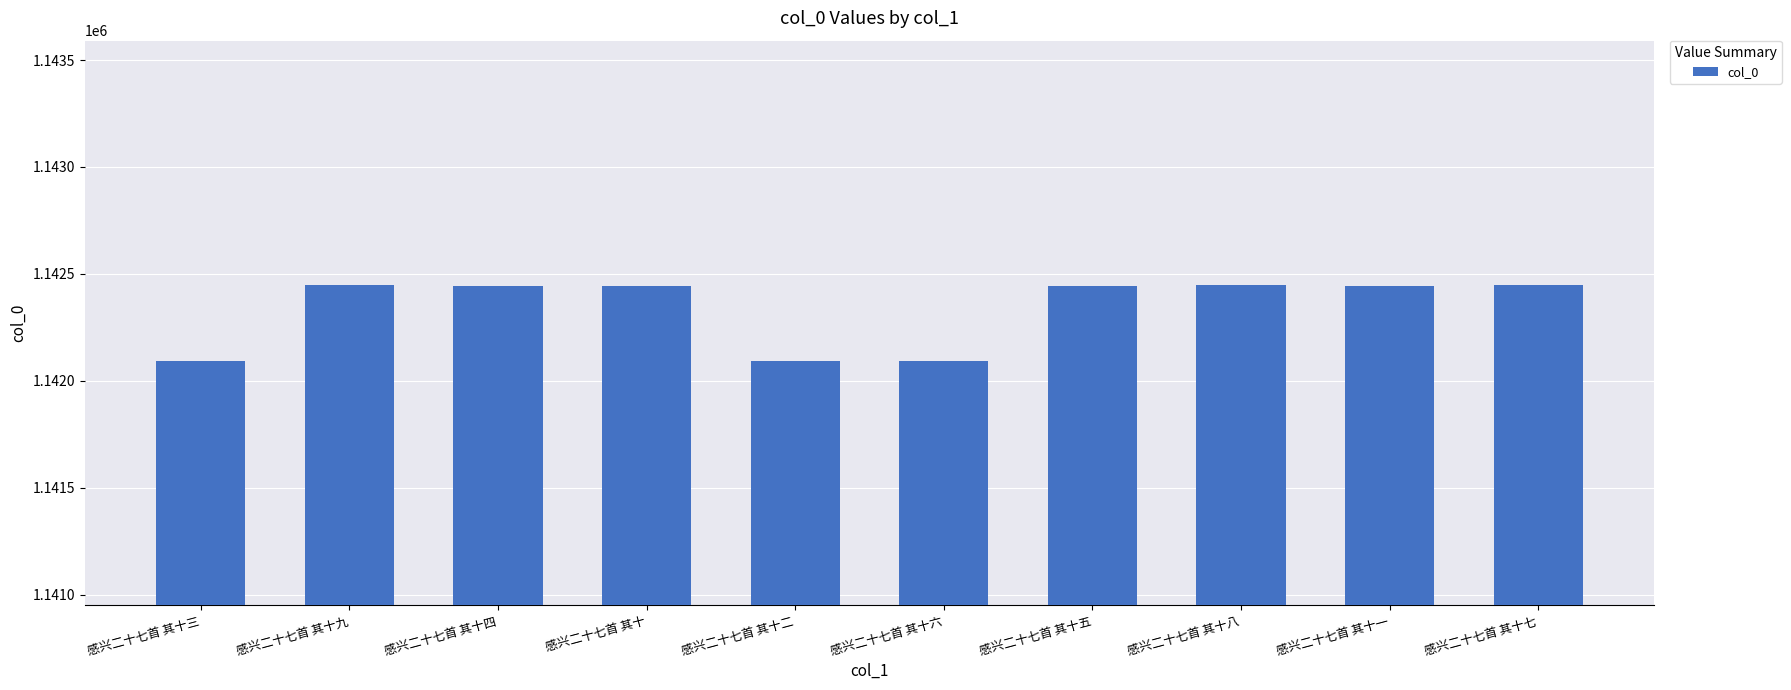

What is the value of the 6th bar from the left?

1142095